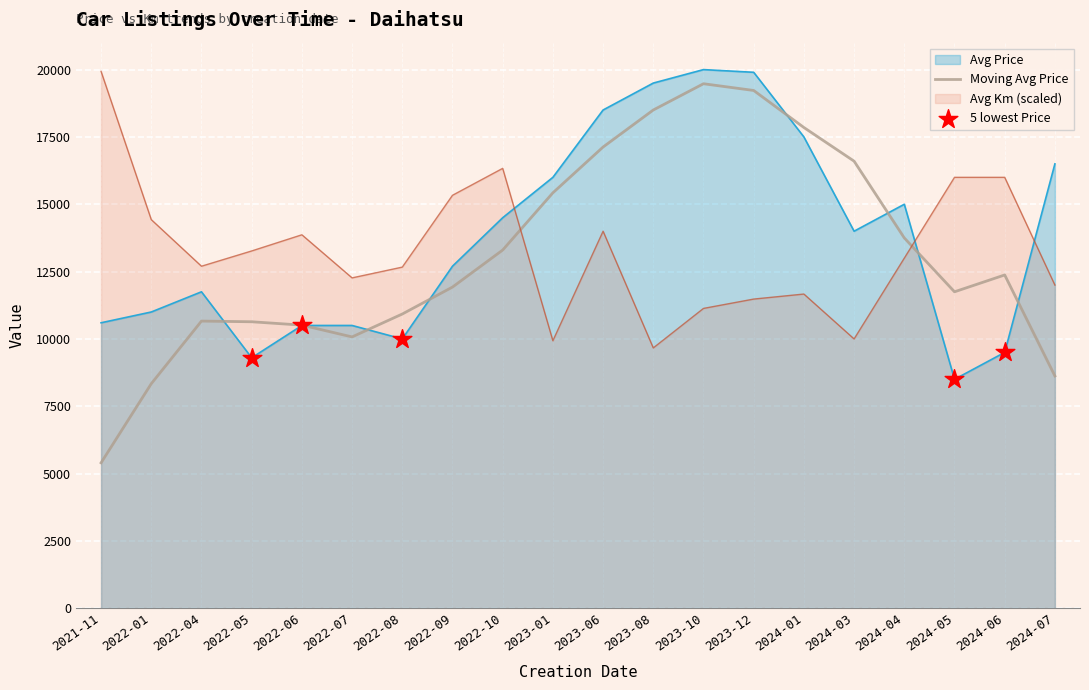

Which series has the widest spread of values?

Moving Avg Price